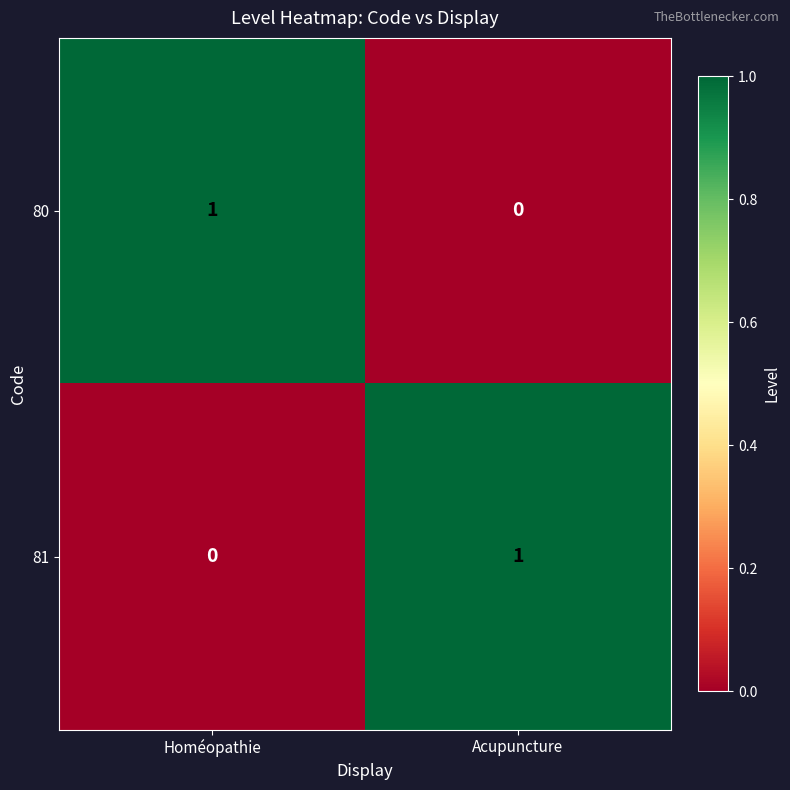

The 80 series shows 1 at Homéopathie. True or false?

True